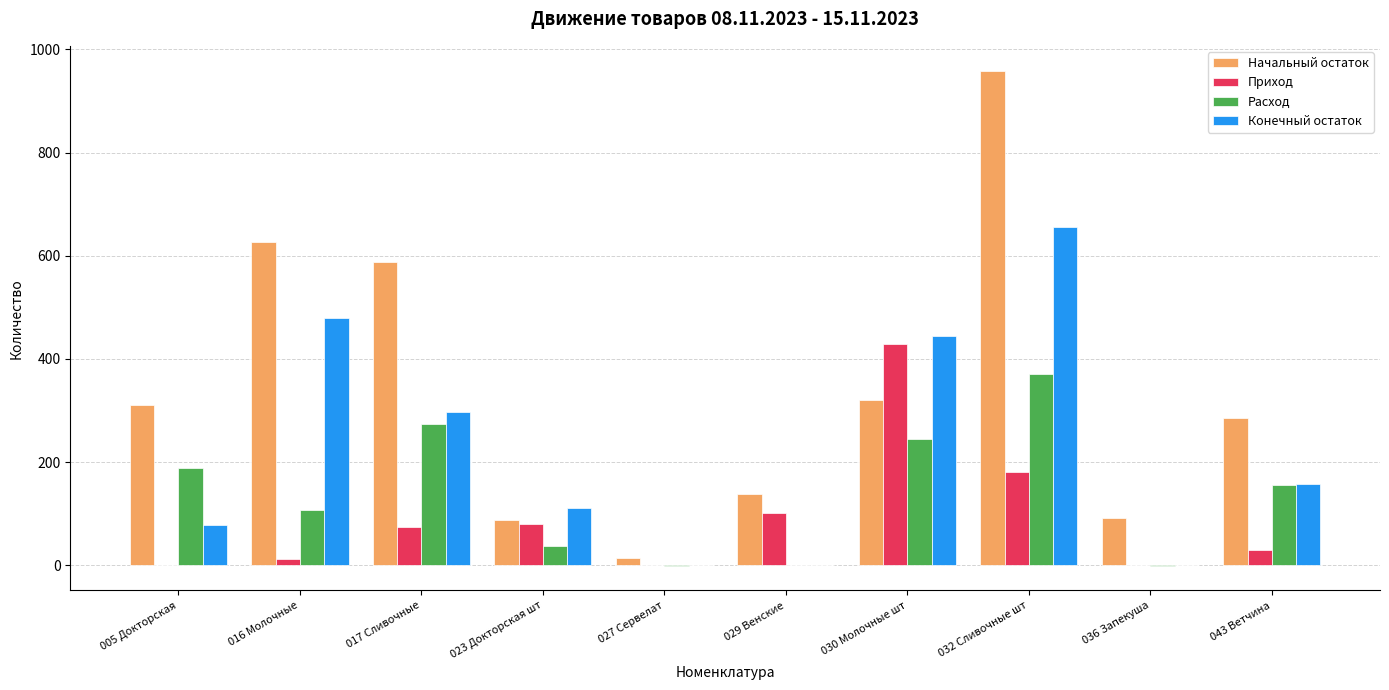

True or false: Конечный остаток has a value of 215.6 at 043 Ветчина.

False